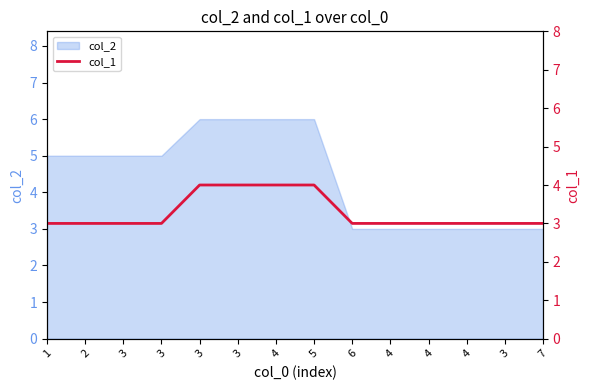

Reading left to right, list all the values displayed in this chart.

3	3	3	3	4	4	4	4	3	3	3	3	3	3